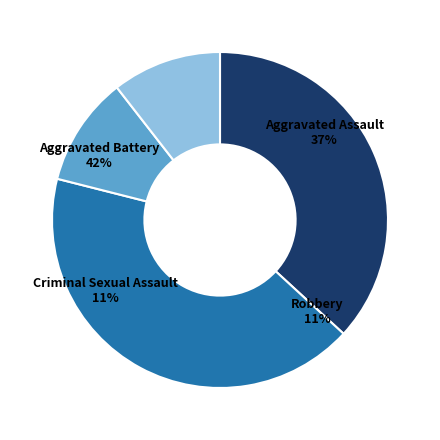

What is the ratio of the value at Aggravated Assault to the value at Robbery?

3.5